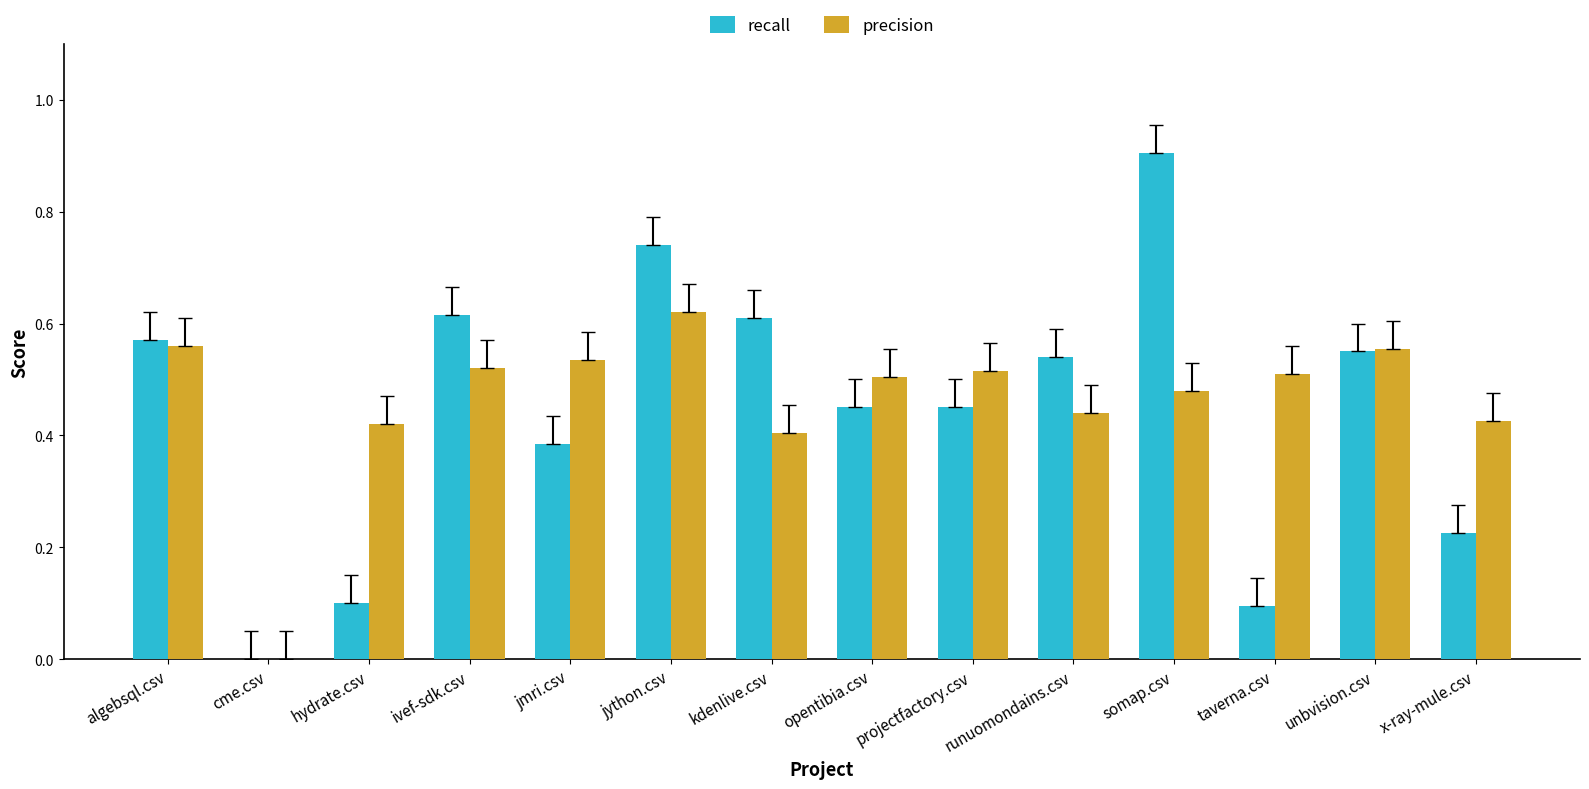

Count the recall values in the range 0 to 1.

14